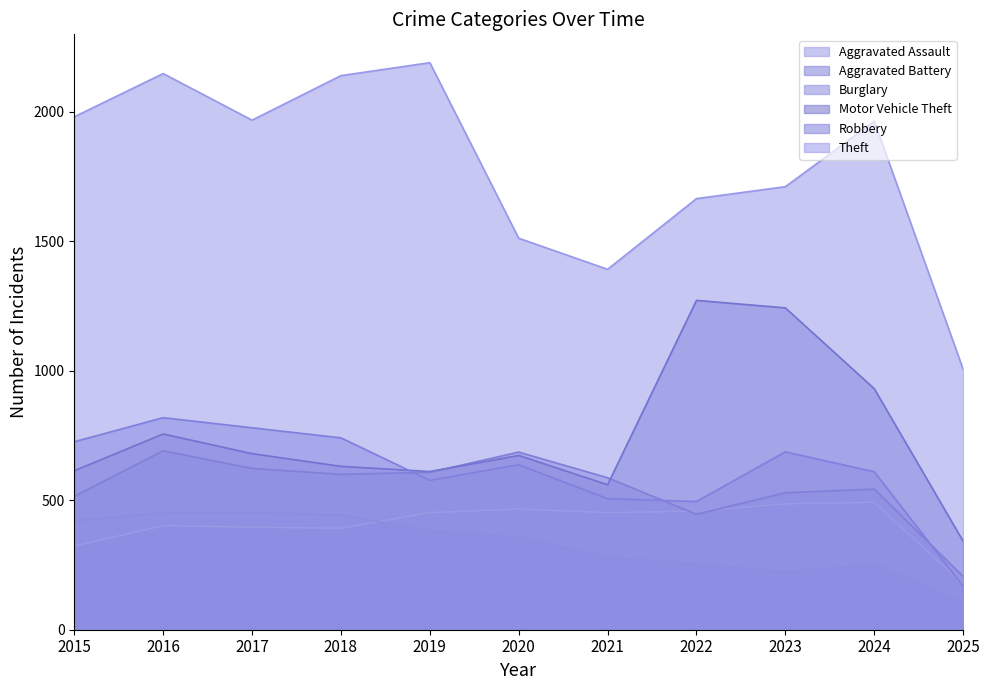

Does the chart have visible grid lines?

No